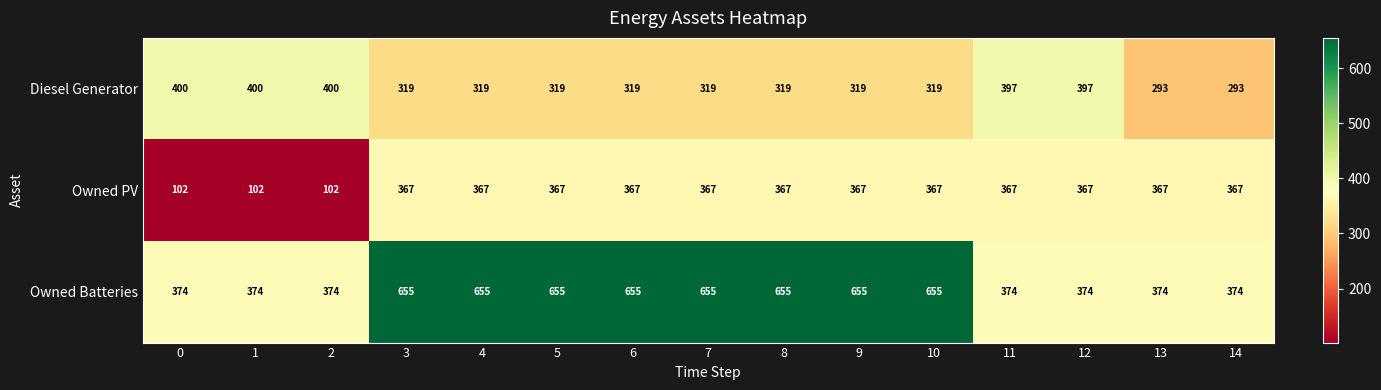

At 9, list the series in order from largest to smallest.

Owned Batteries, Owned PV, Diesel Generator